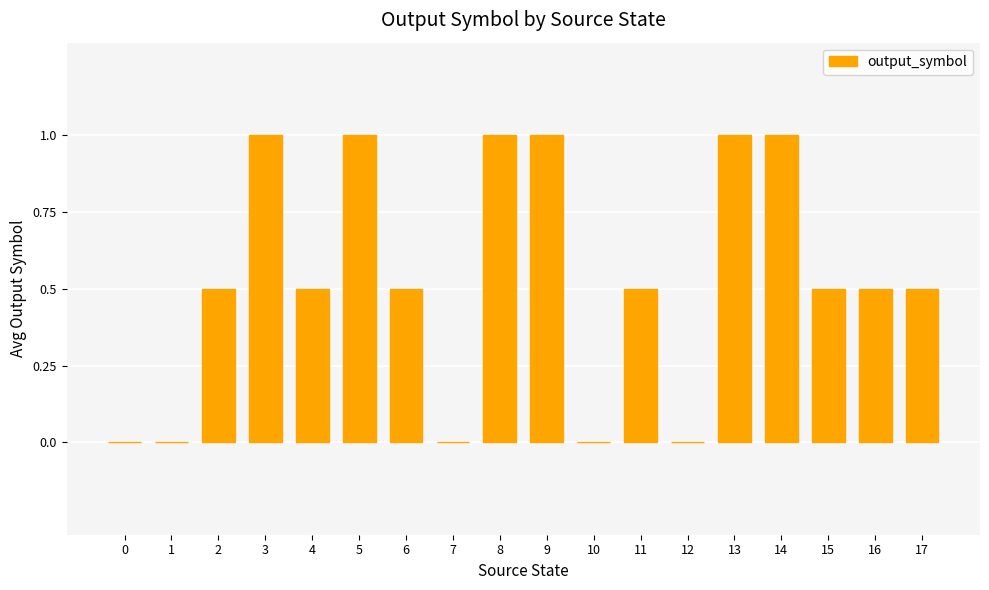

Reading right to left, what are all the values shown in this chart?

17=0.5	16=0.5	15=0.5	14=1.0	13=1.0	12=0.0	11=0.5	10=0.0	9=1.0	8=1.0	7=0.0	6=0.5	5=1.0	4=0.5	3=1.0	2=0.5	1=0.0	0=0.0